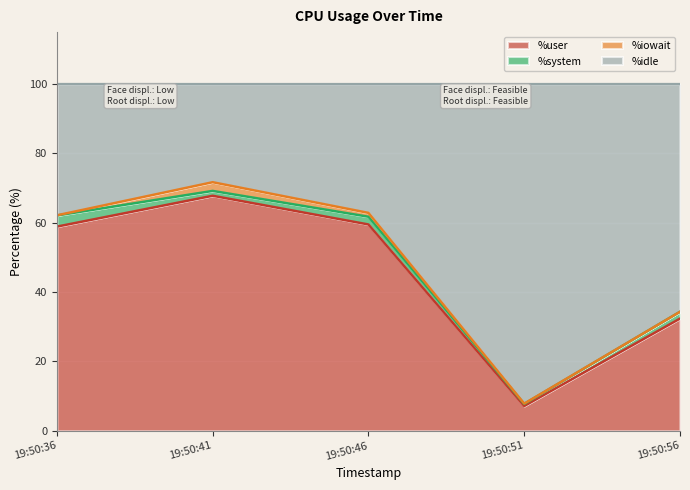

What is the lowest value of the %user series?

7.2